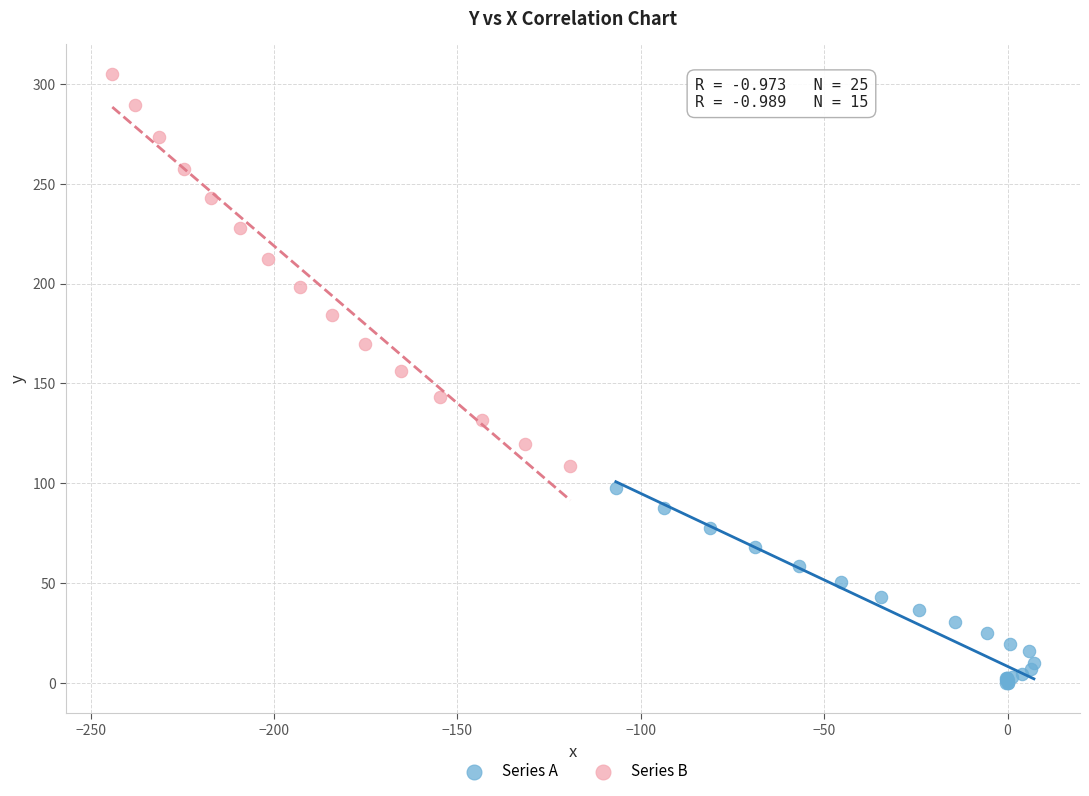

Which series contains the lowest Y value?

Series A